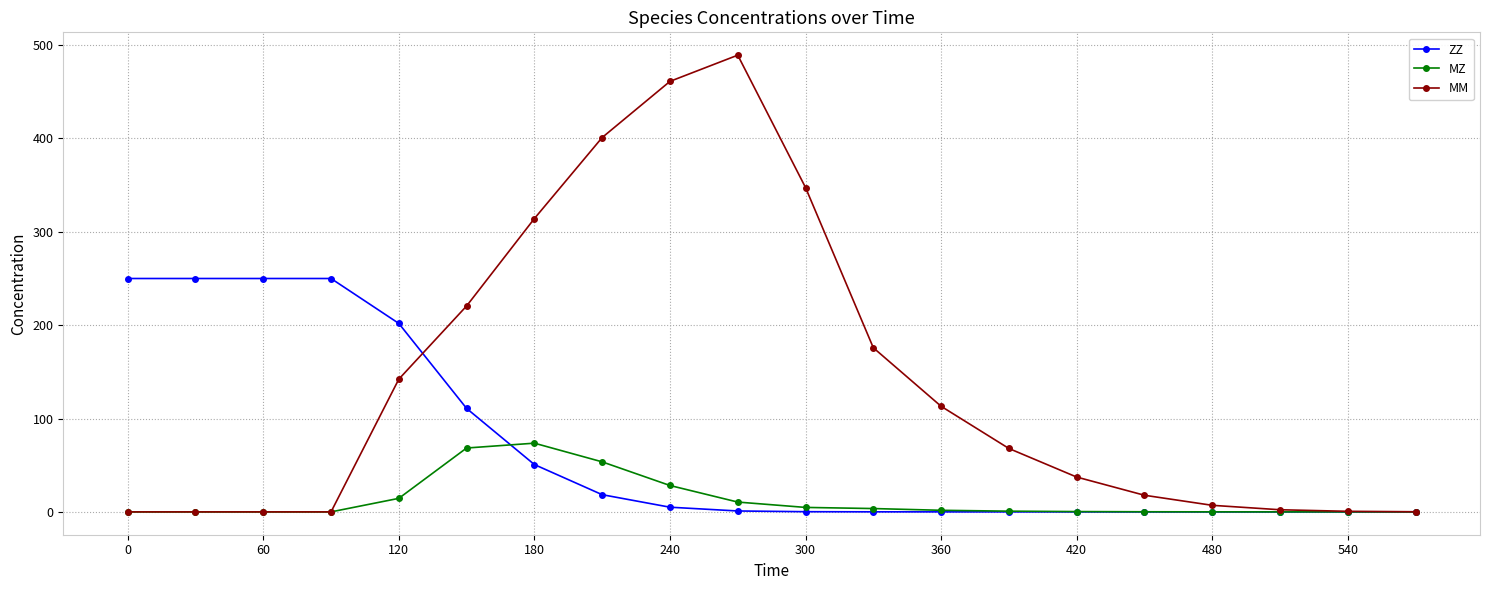

Which series has the widest spread of values?

MM